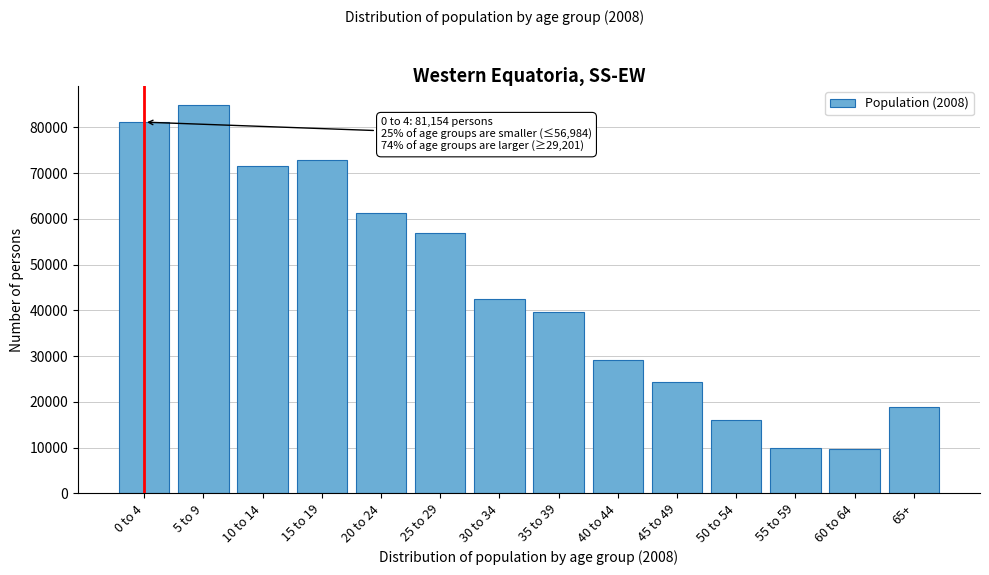

What is the greatest value displayed?

84827